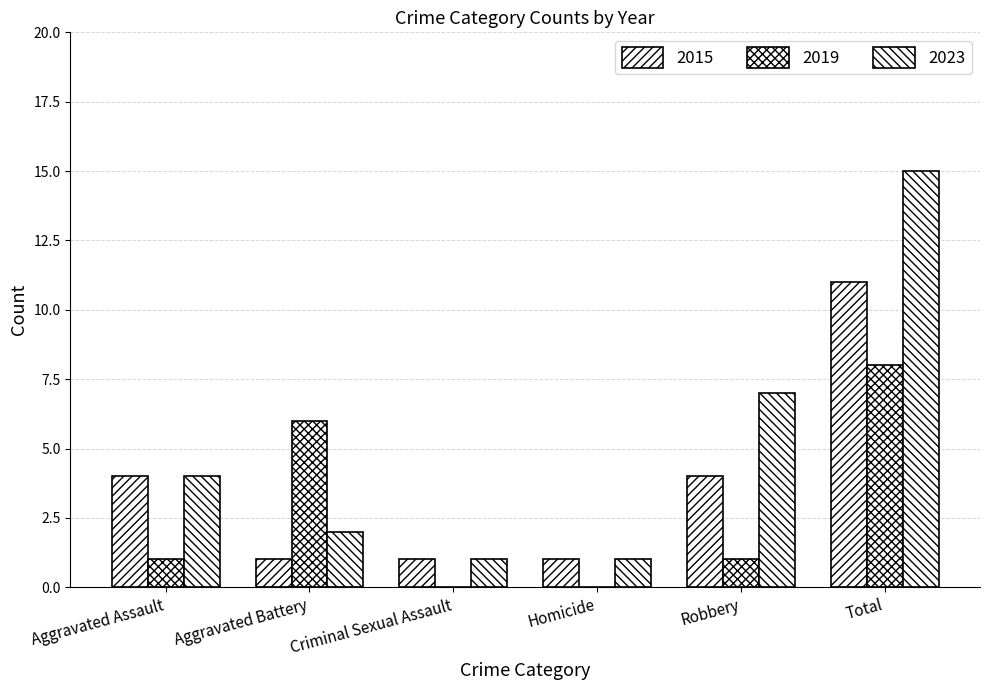

What is the label of the 3rd bar from the right?

Homicide